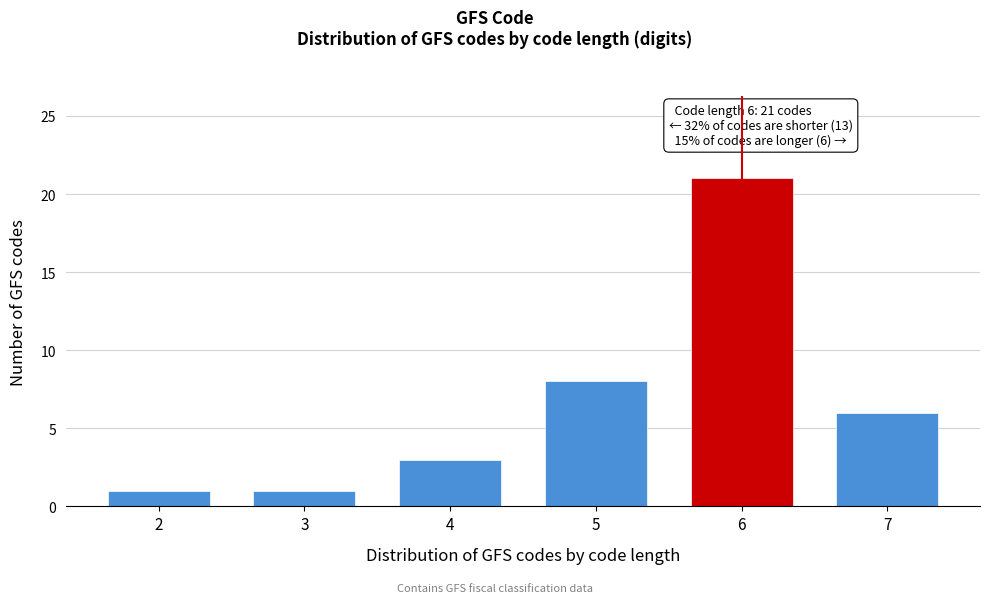

Reading right to left, what are all the values shown in this chart?

6	21	8	3	1	1